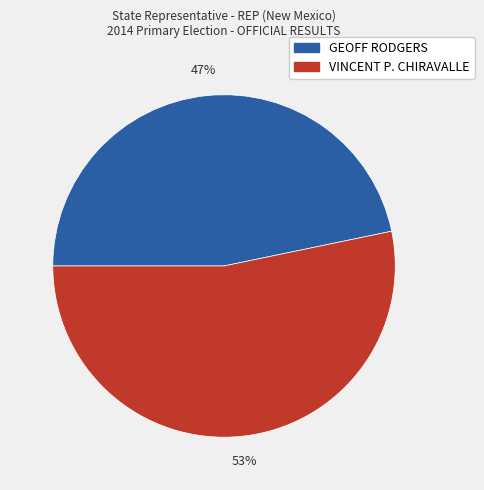

Between GEOFF RODGERS and VINCENT P. CHIRAVALLE, which is larger?

VINCENT P. CHIRAVALLE